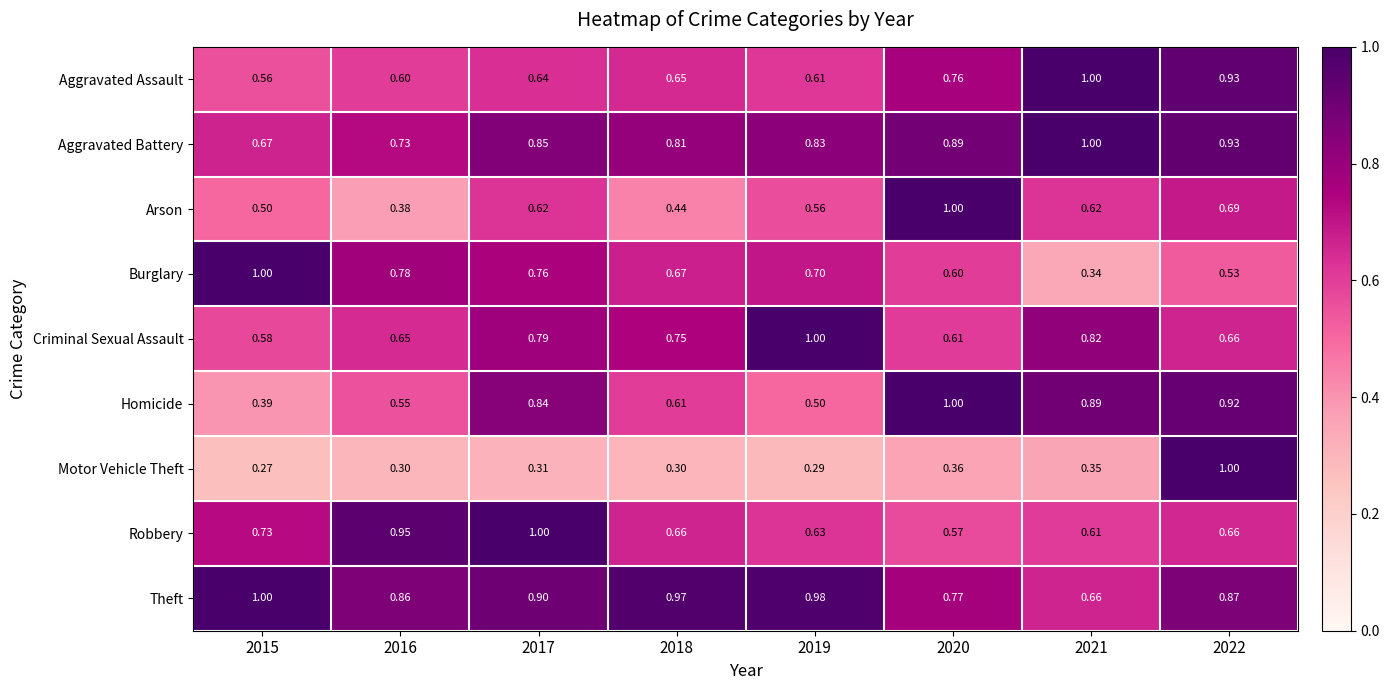

At 2018, list the series in order from smallest to largest.

Motor Vehicle Theft, Arson, Homicide, Aggravated Assault, Robbery, Burglary, Criminal Sexual Assault, Aggravated Battery, Theft